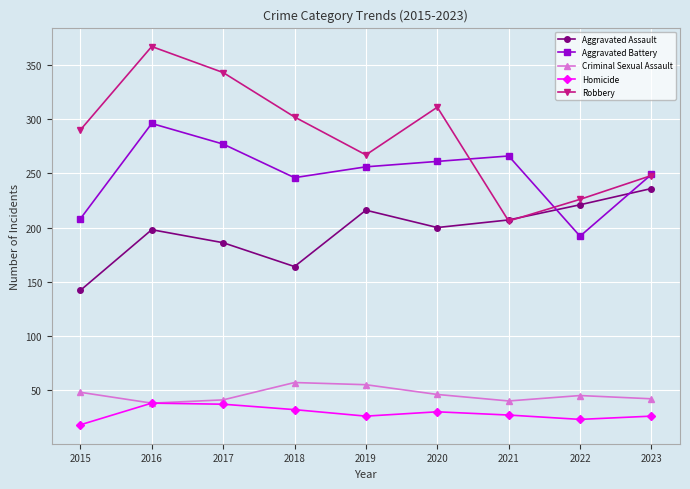

What is the difference between the maximum and minimum values in the Homicide series?

20